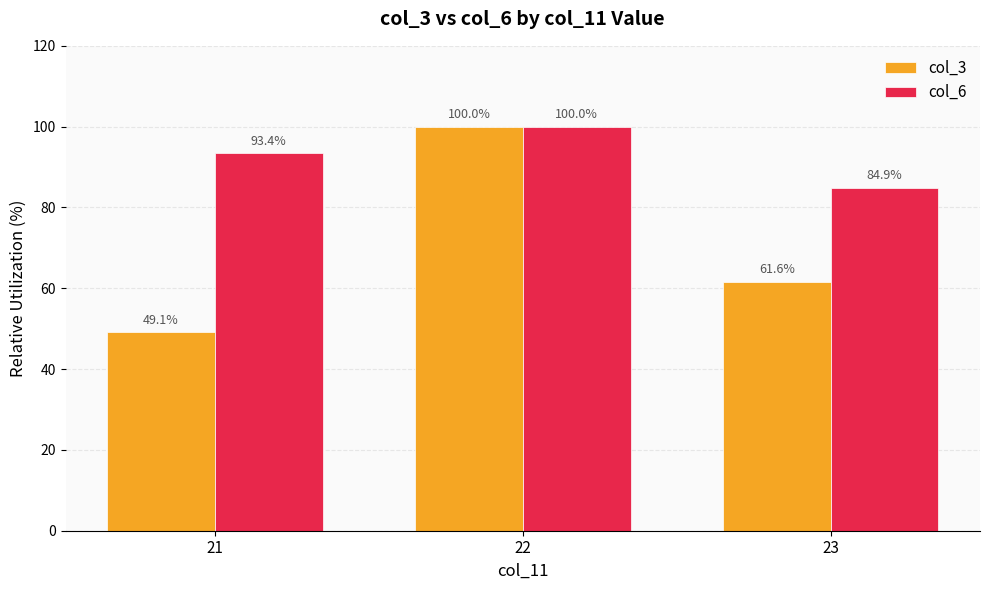

Rank the series by their average value, from lowest to highest.

col_3, col_6